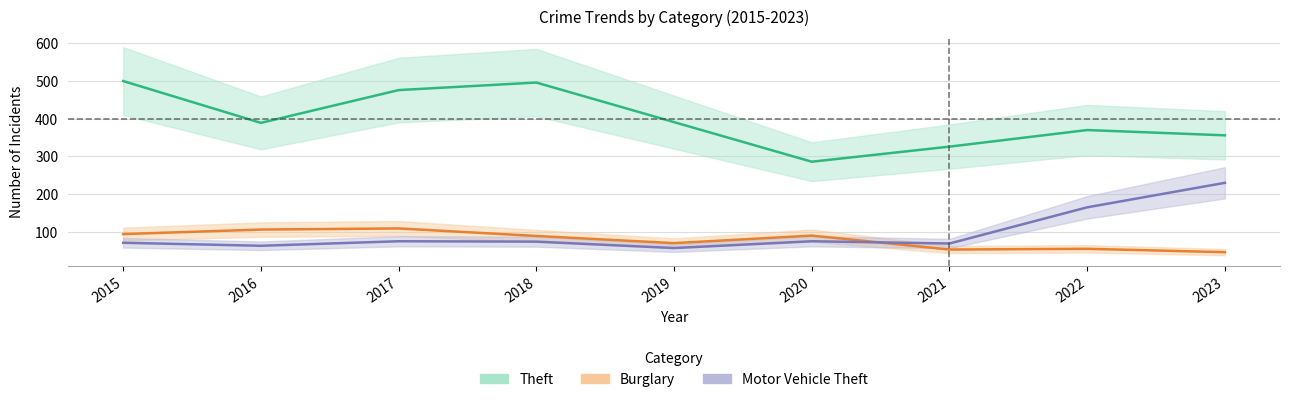

Count the number of data series in this chart.

3